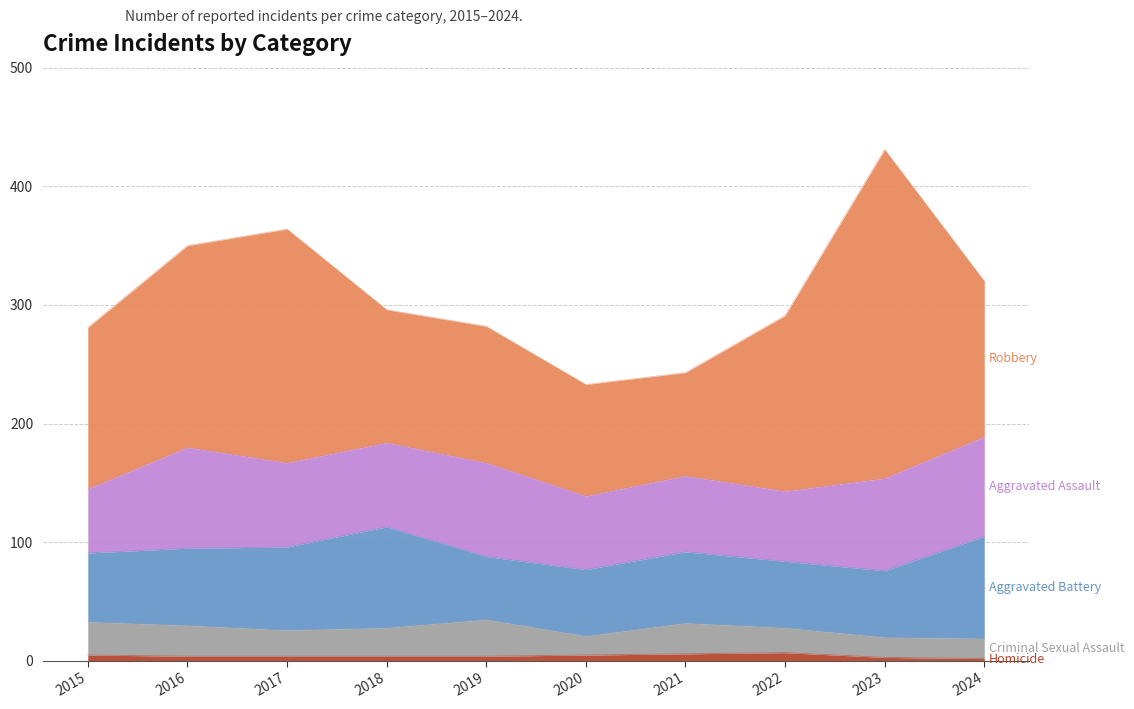

What is the average value of the Robbery series?

147